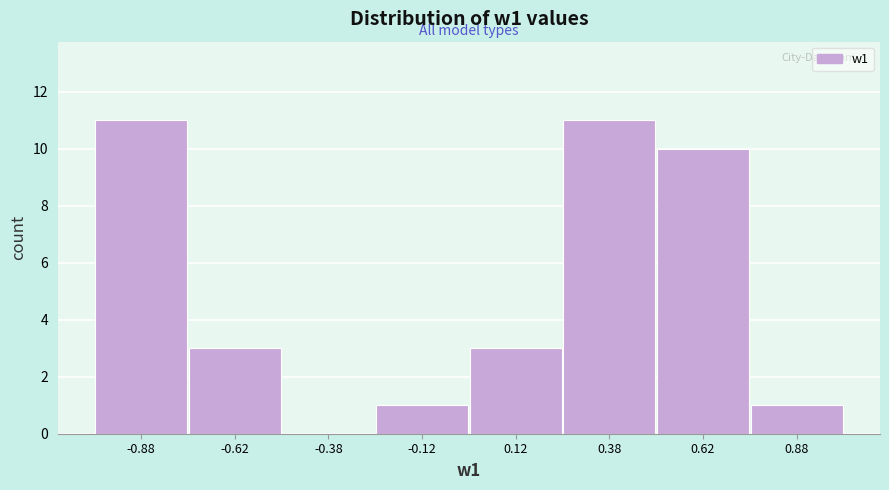

How tall is the bar that spans -0.75 to -0.50 on the x-axis? The values are not printed on the chart, so give them approximately, as read against the axis.

3